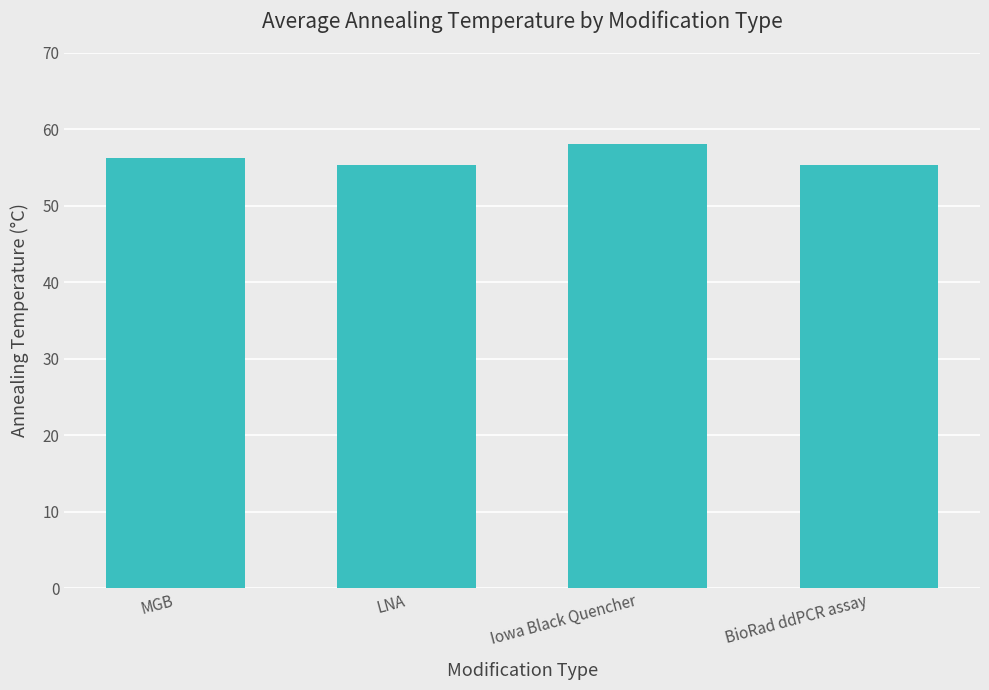

Read the value at Iowa Black Quencher.

58.1